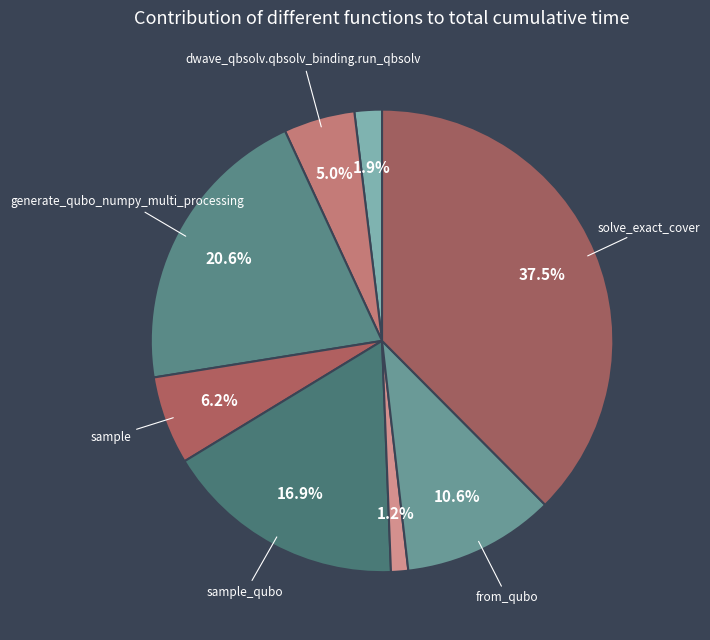

How many slices are in this pie chart?

8